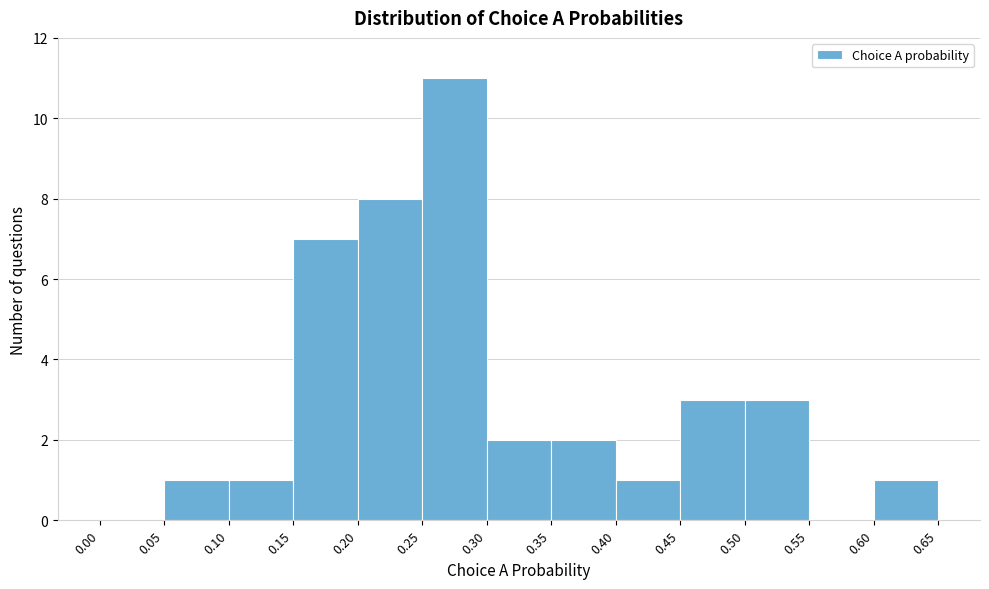

Reading left to right, list every bar in this chart as the range it spans on the x-axis followed by its height. The values are not printed on the chart, so give them approximately, as read against the axis.

0.00 to 0.05: 0
0.05 to 0.10: 1
0.10 to 0.15: 1
0.15 to 0.20: 7
0.20 to 0.25: 8
0.25 to 0.30: 11
0.30 to 0.35: 2
0.35 to 0.40: 2
0.40 to 0.45: 1
0.45 to 0.50: 3
0.50 to 0.55: 3
0.55 to 0.60: 0
0.60 to 0.65: 1